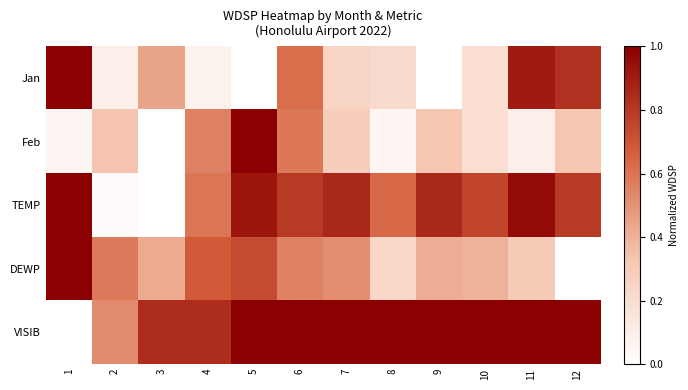

Reading right to left, list all the values displayed in this chart.

Jan: 12=0.8	11=0.9	10=0.2	9=0.0	8=0.2	7=0.2	6=0.6	5=0.0	4=0.1	3=0.4	2=0.1	1=1.0
Feb: 12=0.3	11=0.1	10=0.2	9=0.3	8=0.1	7=0.3	6=0.6	5=1.0	4=0.6	3=0.0	2=0.3	1=0.1
TEMP: 12=0.8	11=1.0	10=0.8	9=0.9	8=0.6	7=0.9	6=0.8	5=0.9	4=0.6	3=0.0	2=0.0	1=1.0
DEWP: 12=0.0	11=0.3	10=0.4	9=0.4	8=0.2	7=0.5	6=0.6	5=0.7	4=0.7	3=0.4	2=0.6	1=1.0
VISIB: 12=1.0	11=1.0	10=1.0	9=1.0	8=1.0	7=1.0	6=1.0	5=1.0	4=0.8	3=0.8	2=0.5	1=0.0